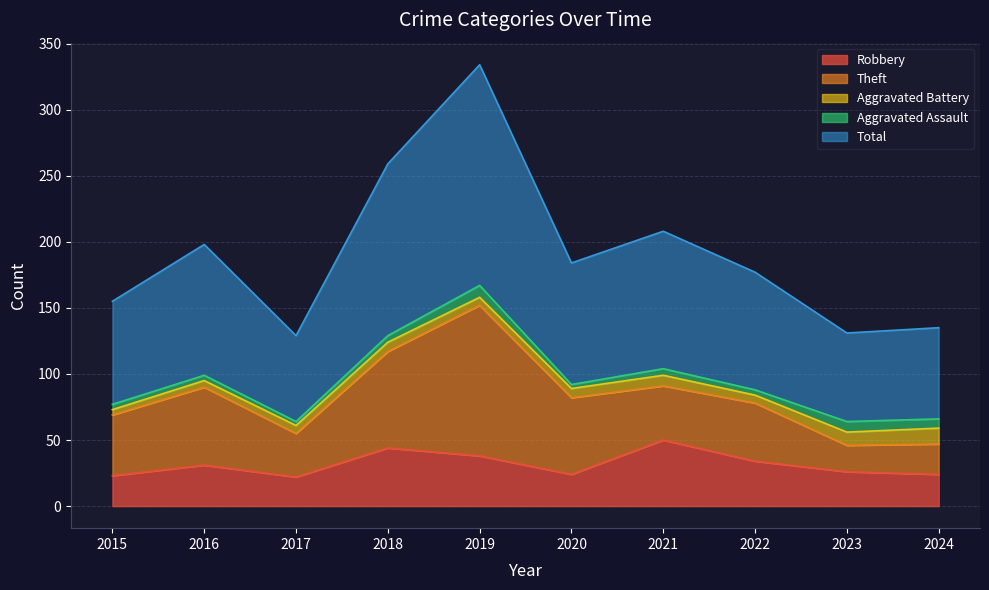

At which category does Total reach its first local valley?

2017